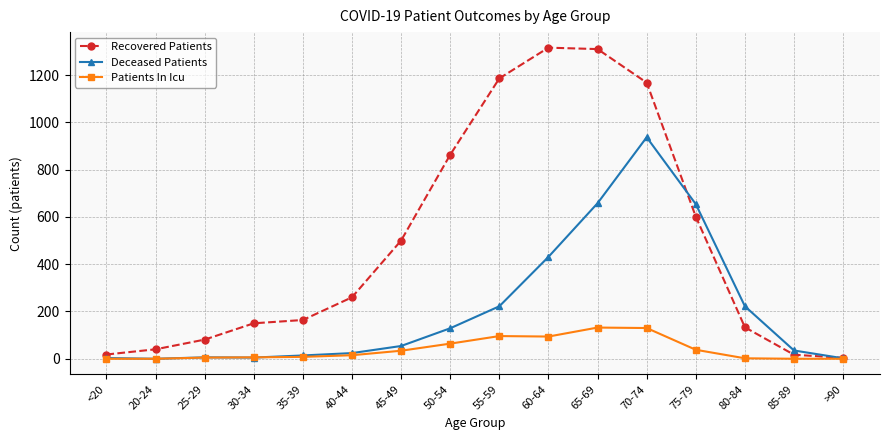

Which category has the highest value in the Deceased Patients series?

70-74